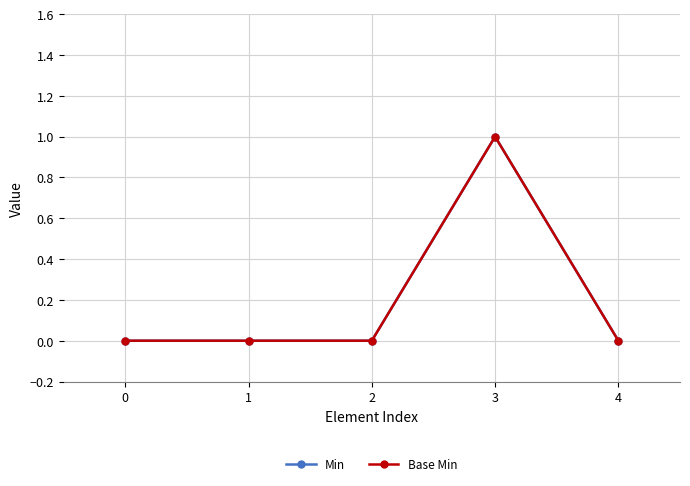

Reading left to right, extract all data points from this chart.

Min: 0	0	0	1	0
Base Min: 0	0	0	1	0